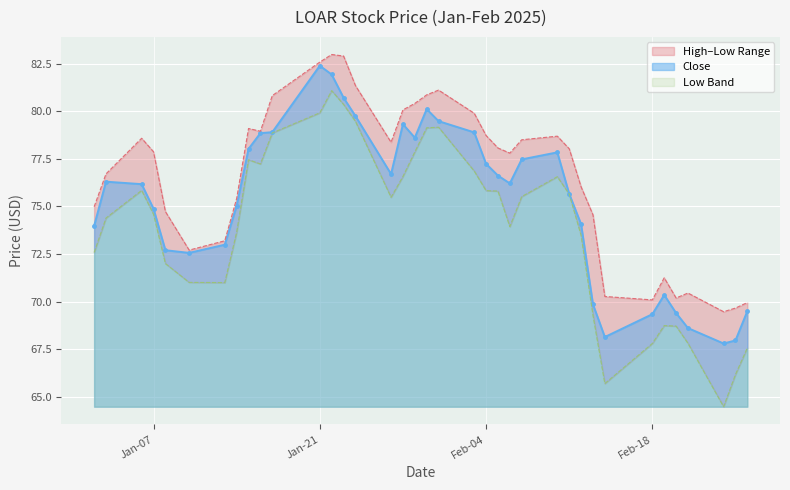

Is it true that Close equals 68.1 at 2025-02-14?

True